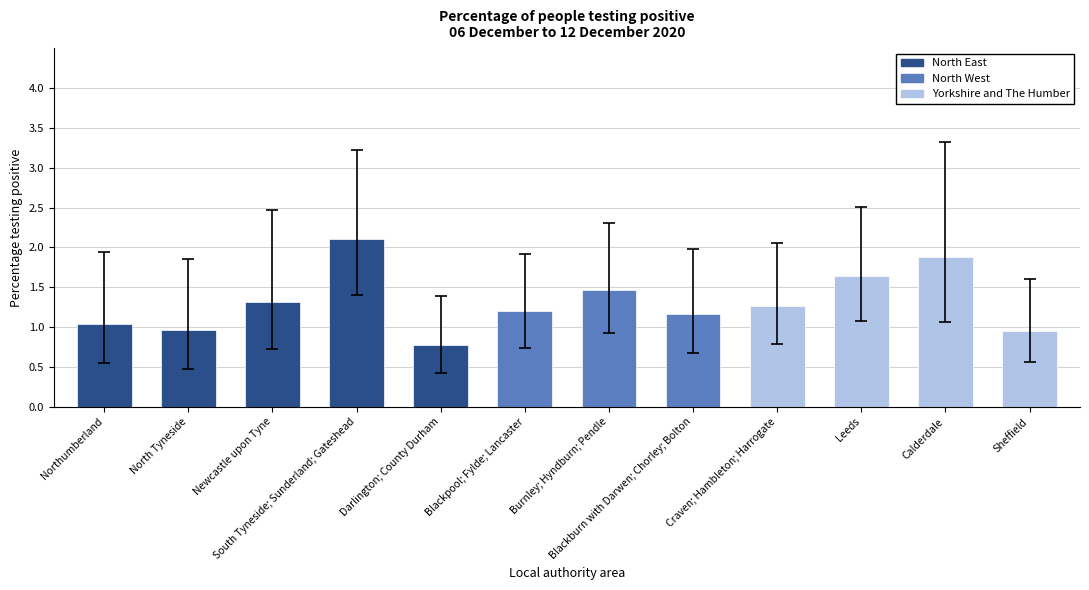

What is the difference between the maximum and minimum values?

1.3